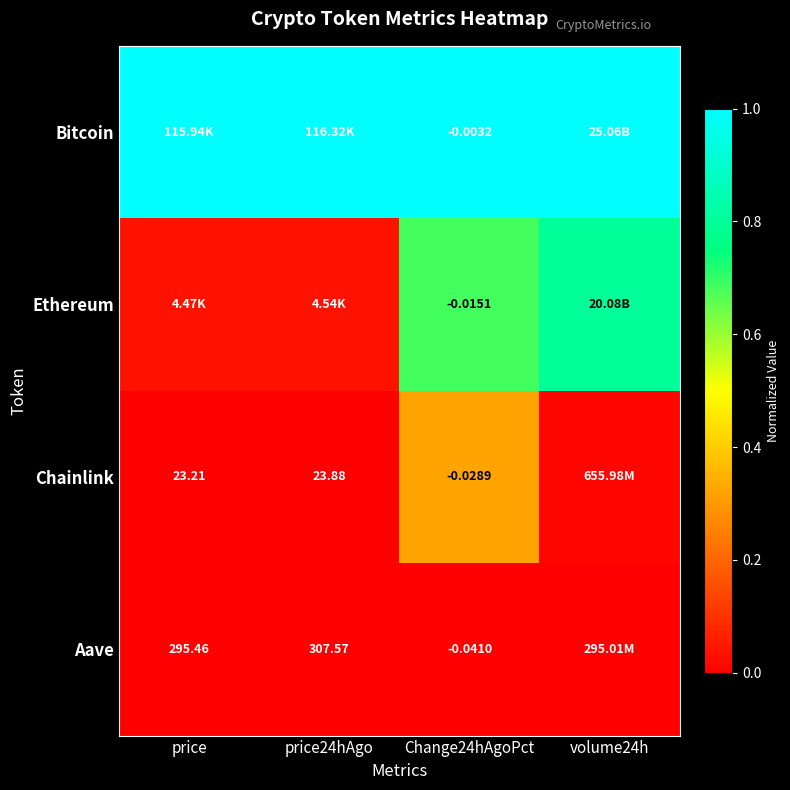

At Change24hAgoPct, list the series in order from largest to smallest.

Bitcoin, Ethereum, Chainlink, Aave